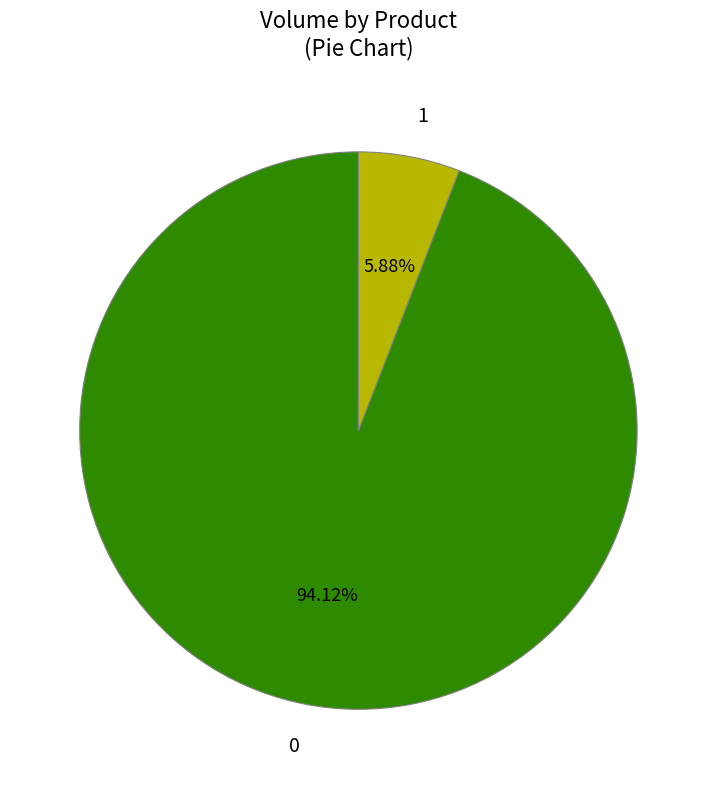

To the nearest percent, what is the combined percentage of 0 and 1?

100%